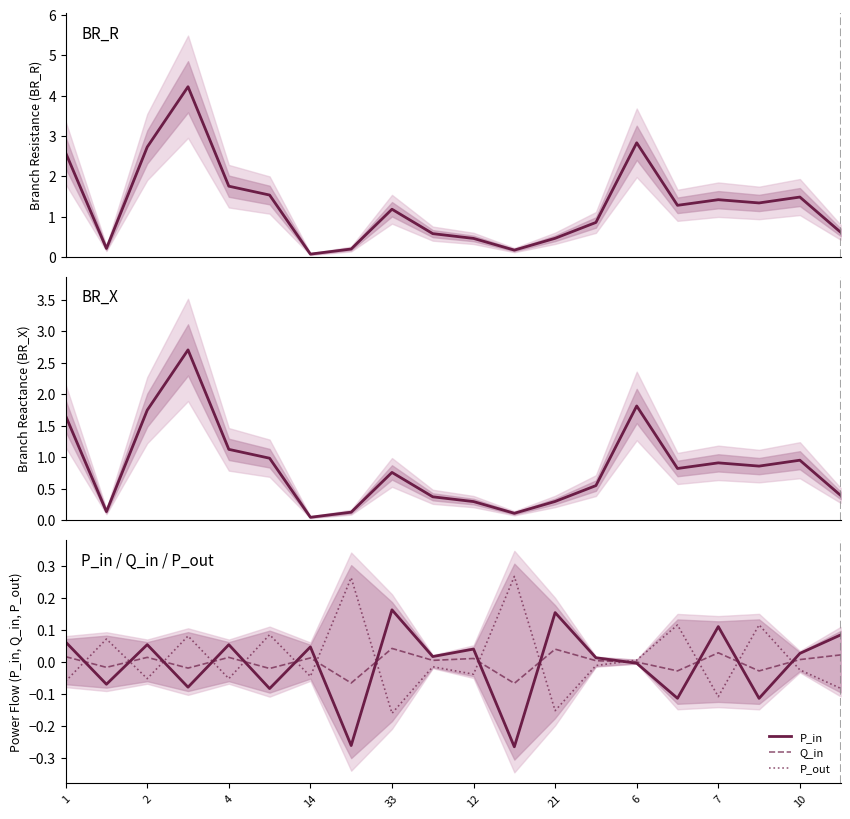

Does the chart have visible grid lines?

No